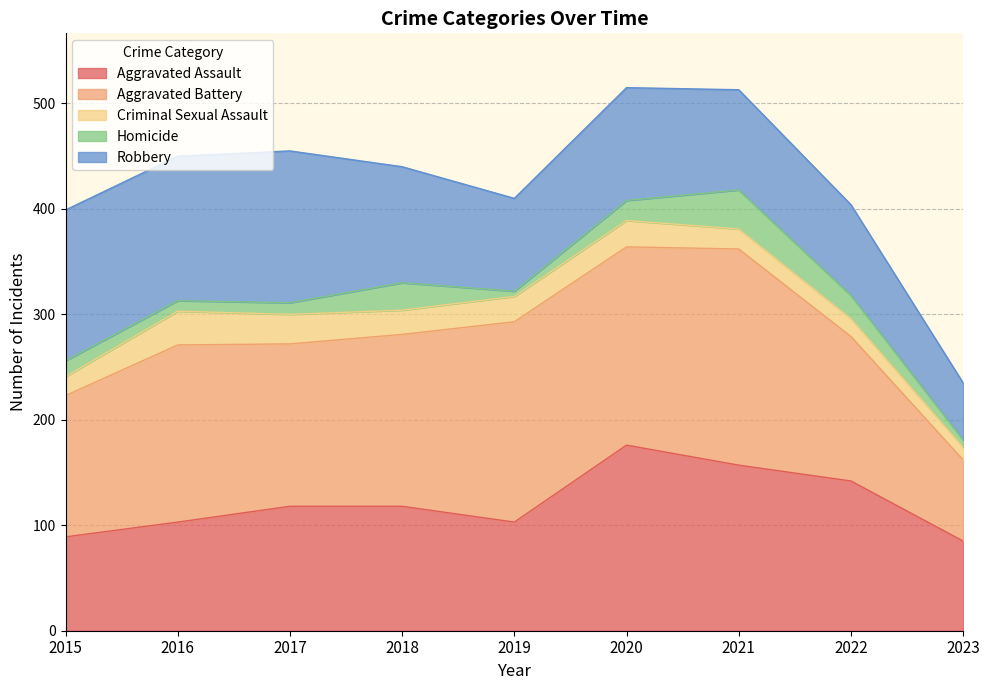

True or false: Aggravated Assault has a value of 176 at 2020.

True